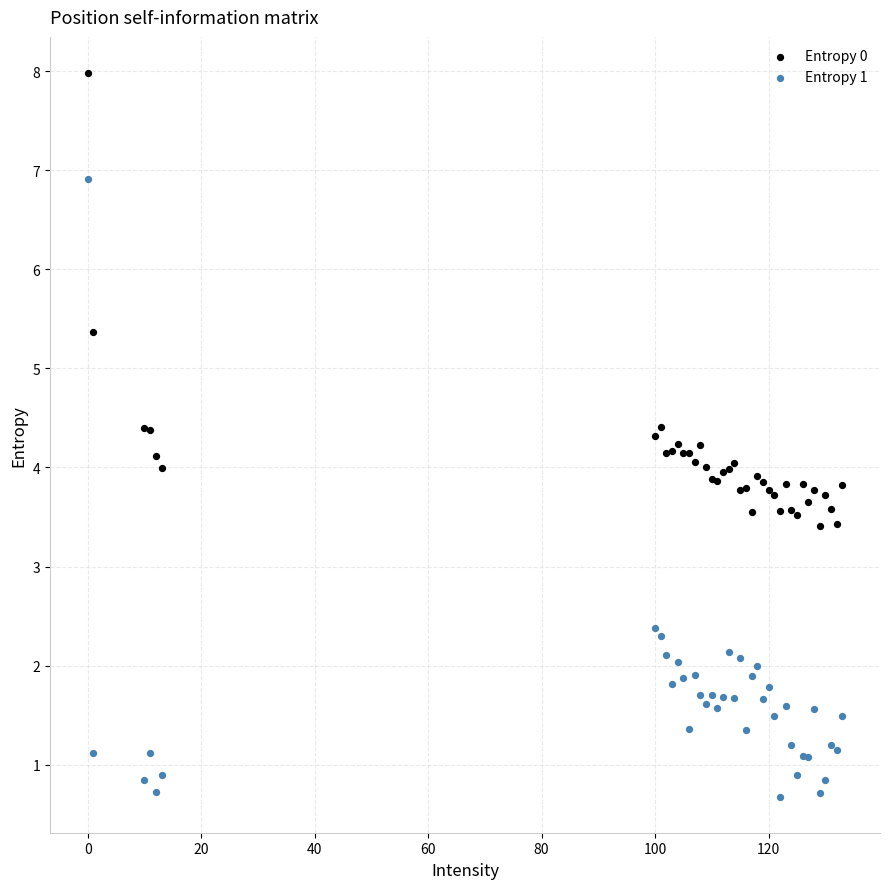

Which series reaches the maximum Y coordinate?

Entropy 0